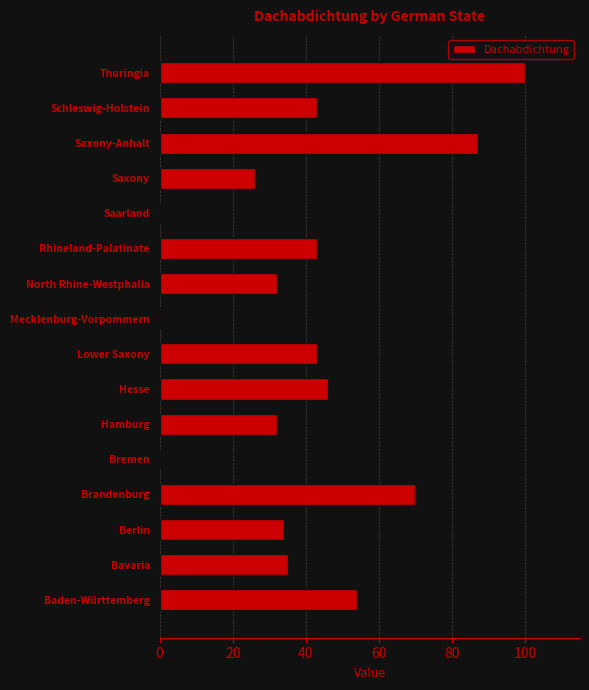

Count the number of data series in this chart.

1